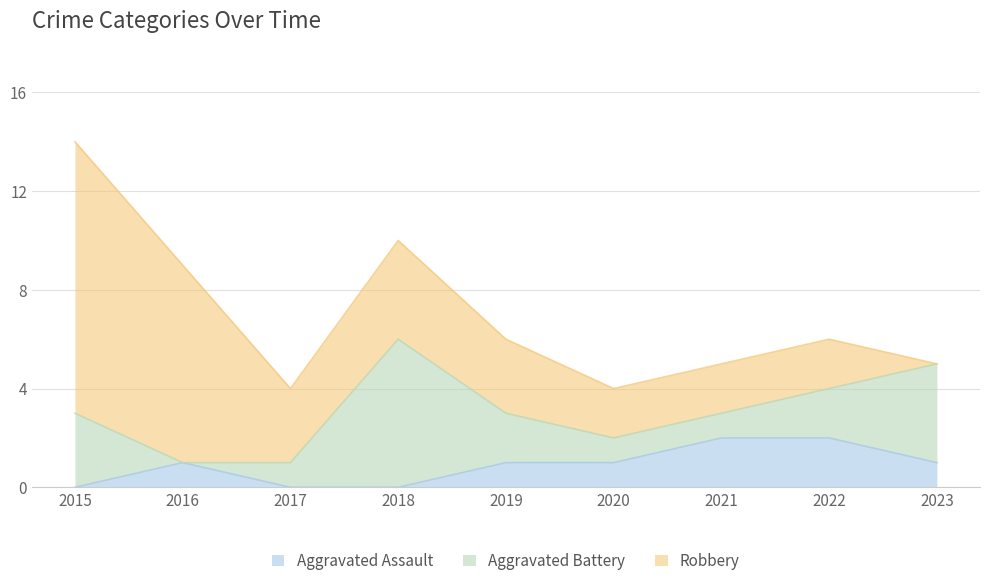

What is the sum of the Aggravated Assault values at 2020 and 2016?

2